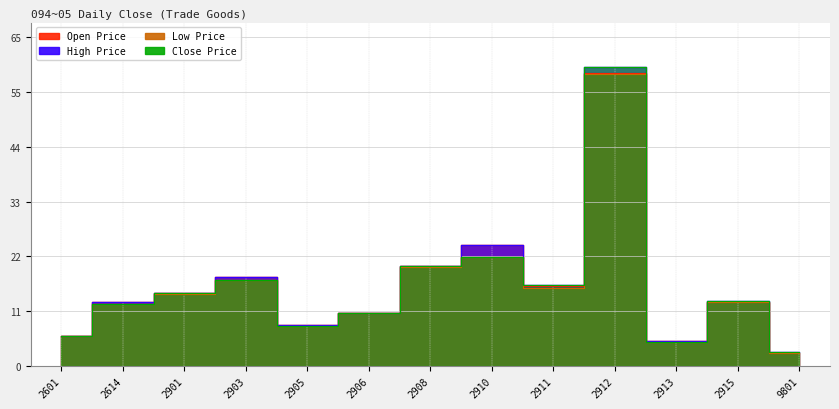

What is the maximum value shown in the chart?

59.5